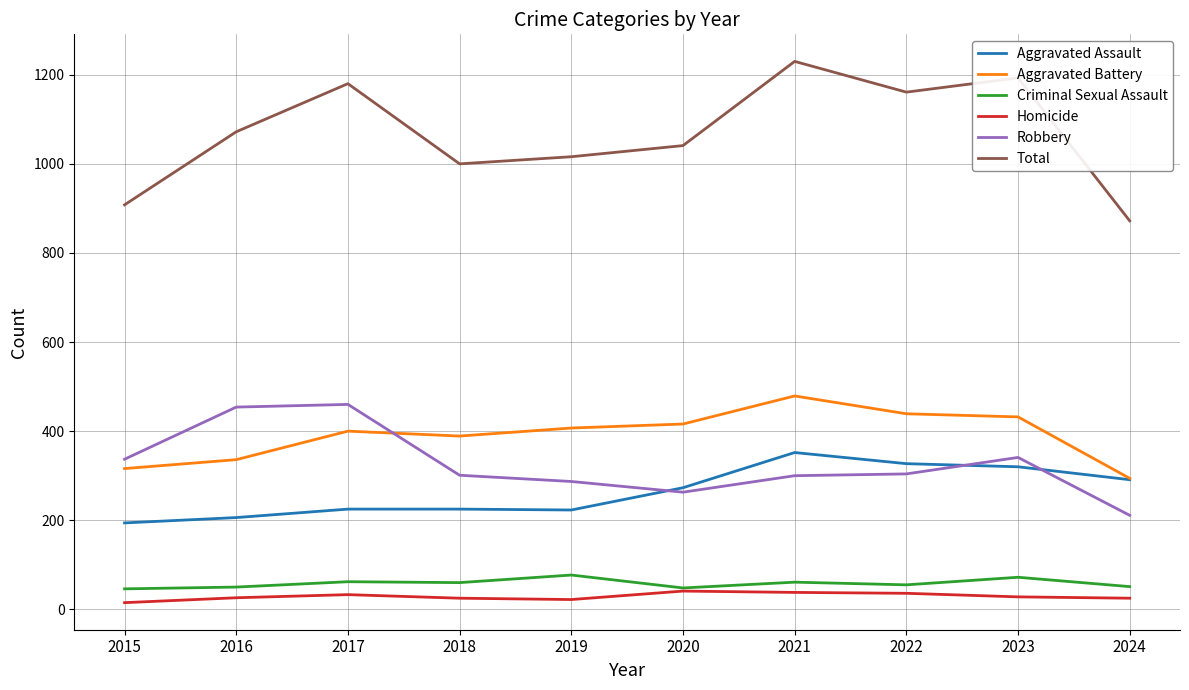

What is the difference between the highest and lowest values at 2023?

1165